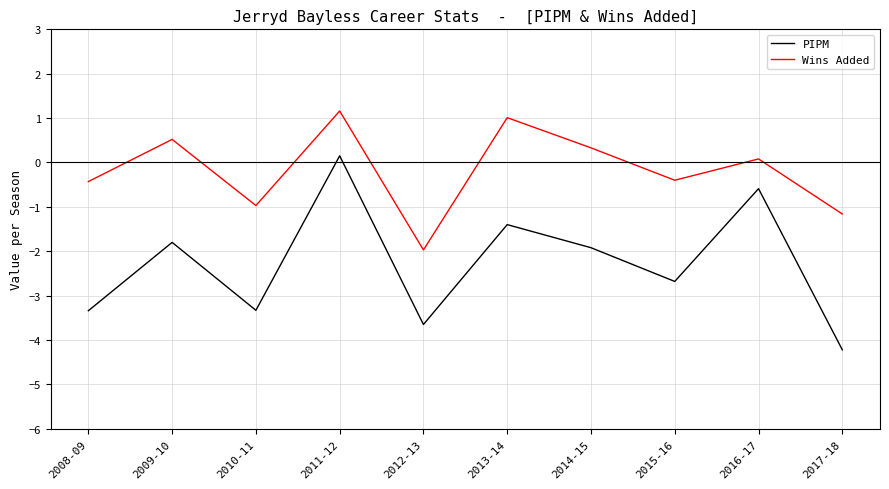

How many positive values does the PIPM series have?

1